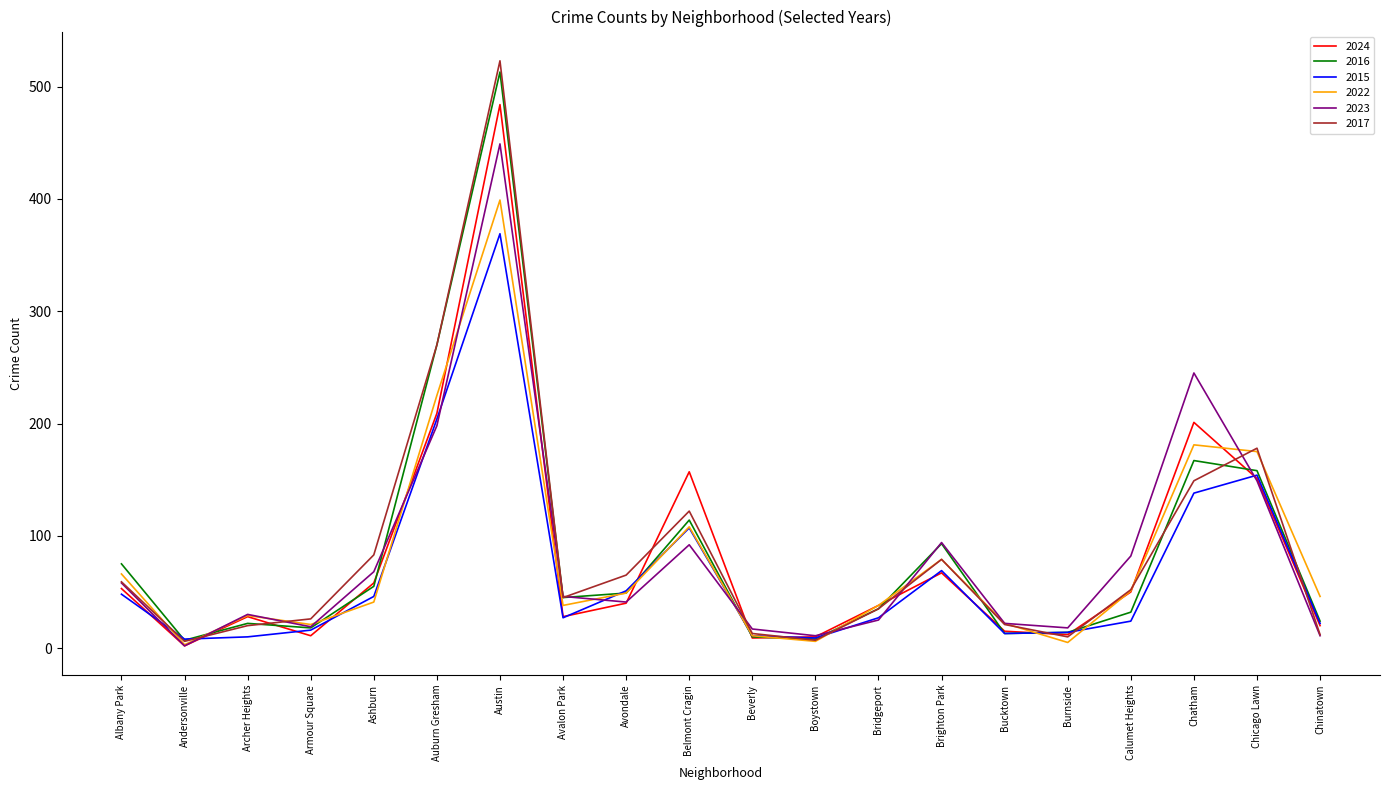

What is the total value across all series at Chinatown?

135